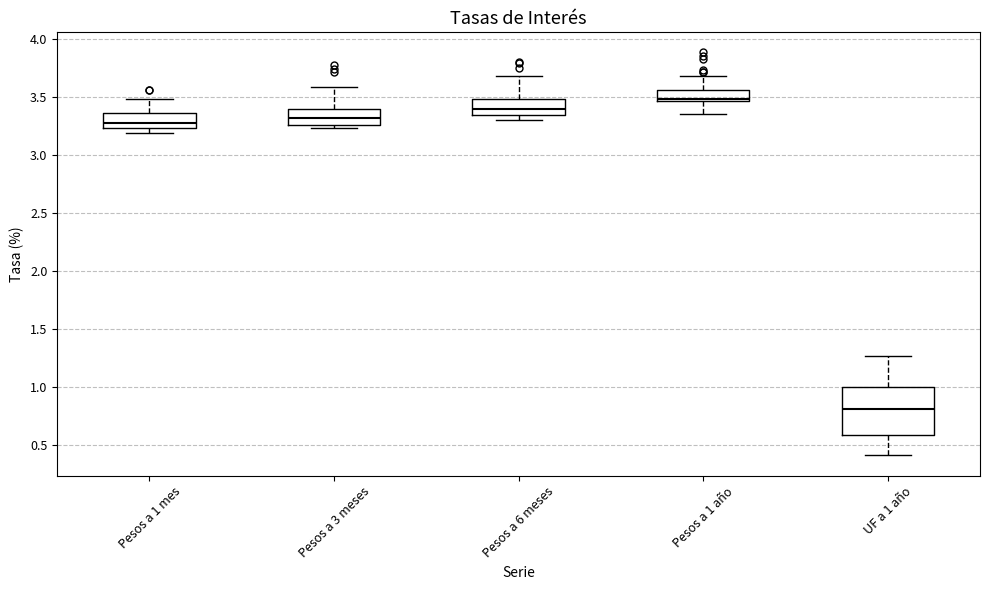

Comparing the boxes themselves (not the whiskers), which one is the tallest?

UF a 1 año